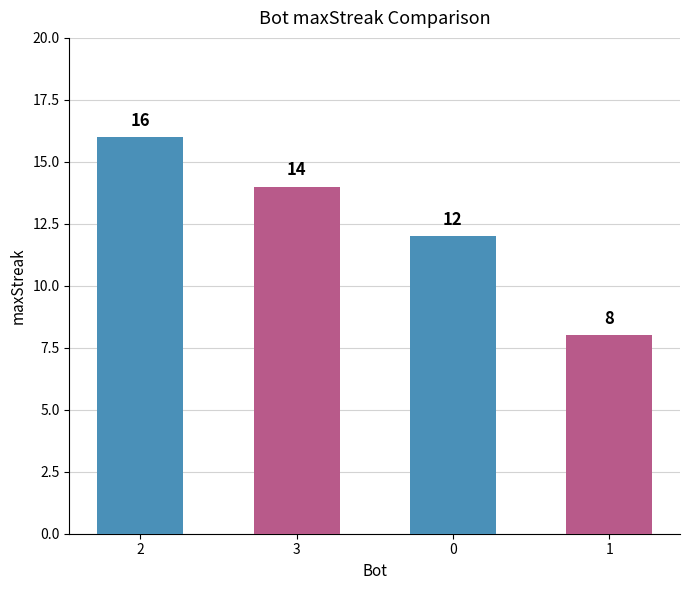

Is it true that the value at 3 is 7?

False